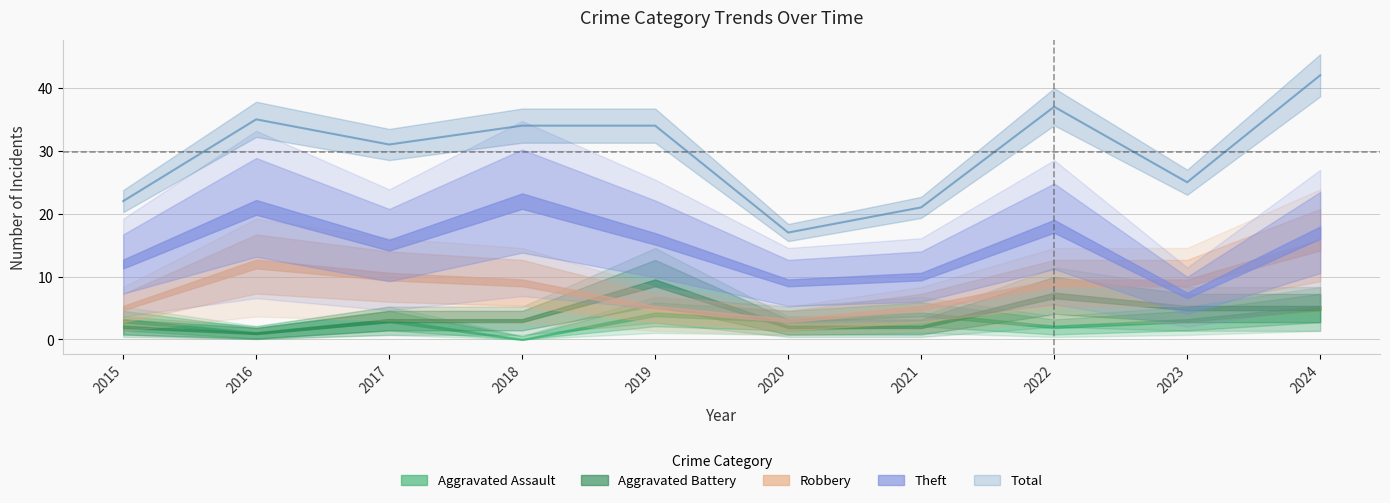

True or false: Total and Robbery intersect in this chart.

False